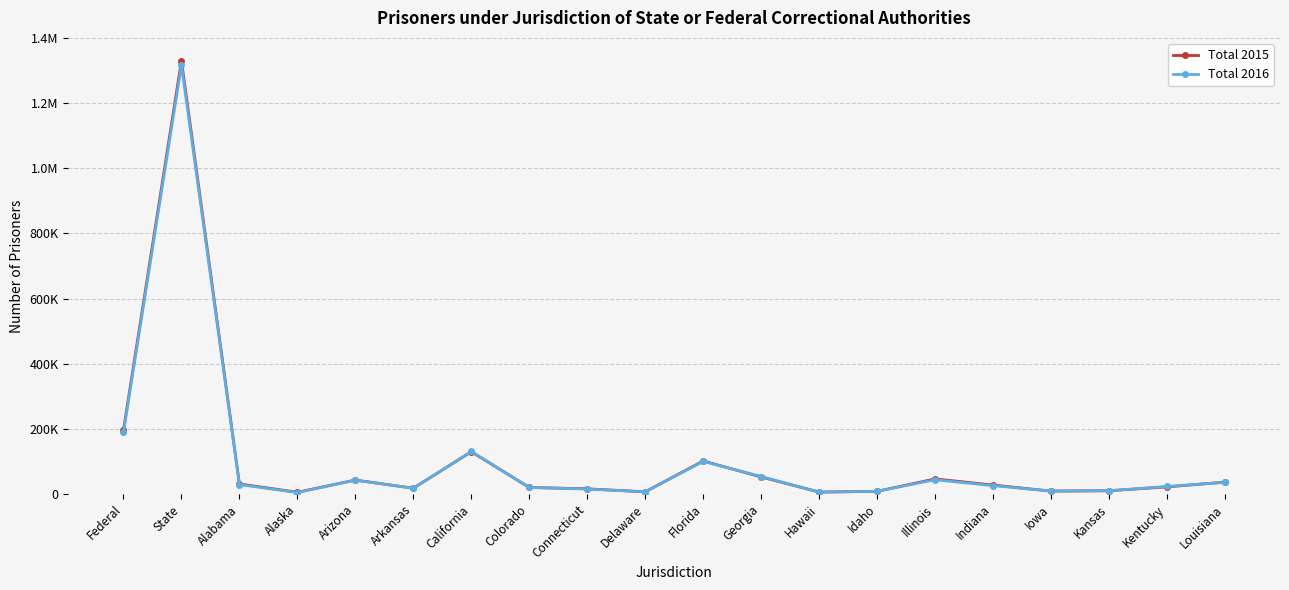

What is the difference between the second highest and minimum values in the Total 2015 series?

191117